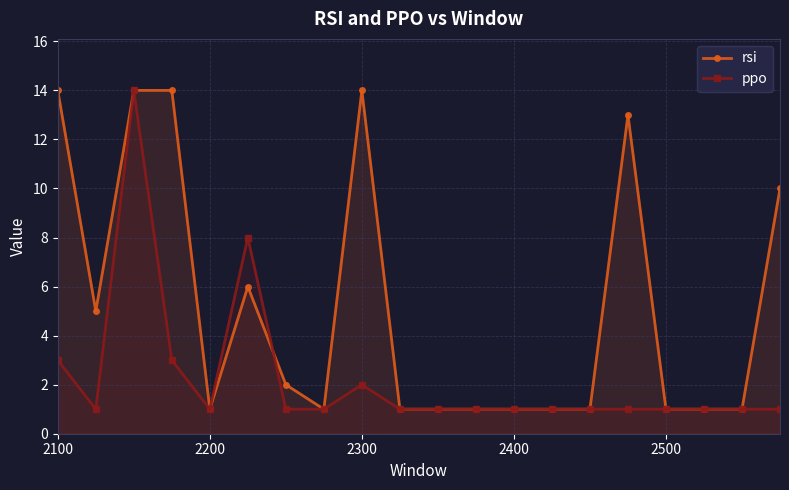

What is the sum of the ppo values at 2100 and 2200?

4